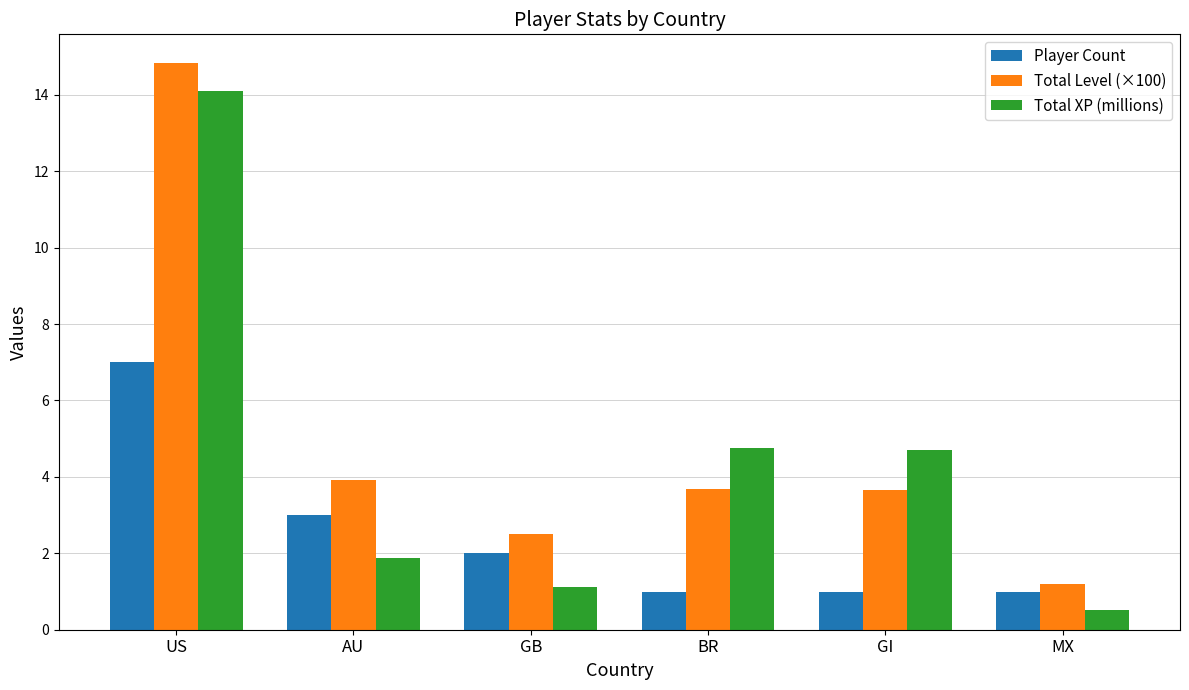

Are the bars horizontal?

No